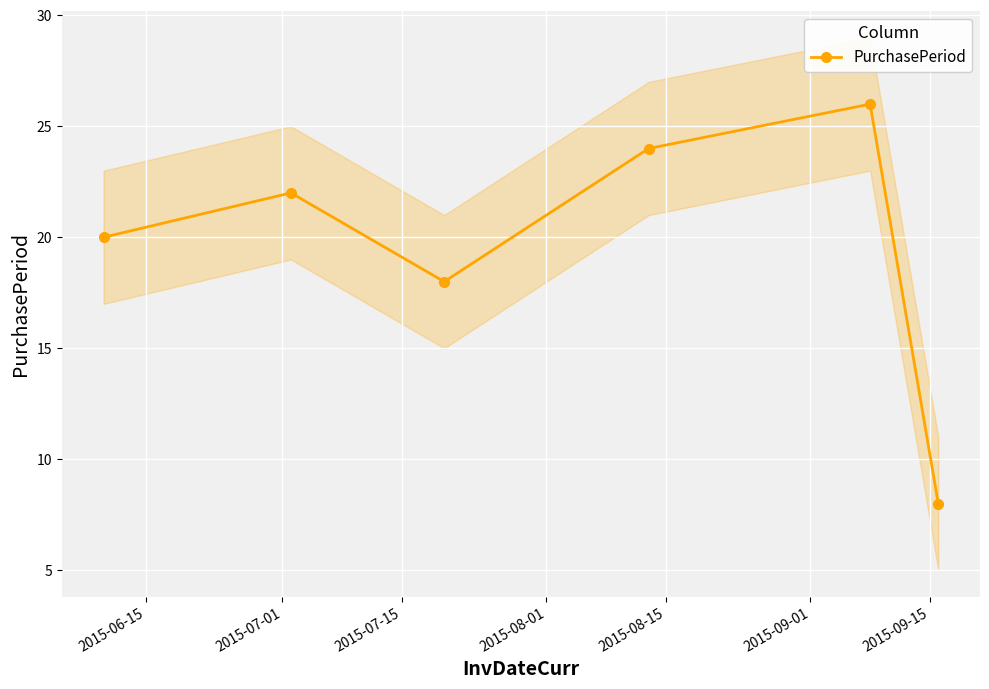

How many data points are less than 22?

3